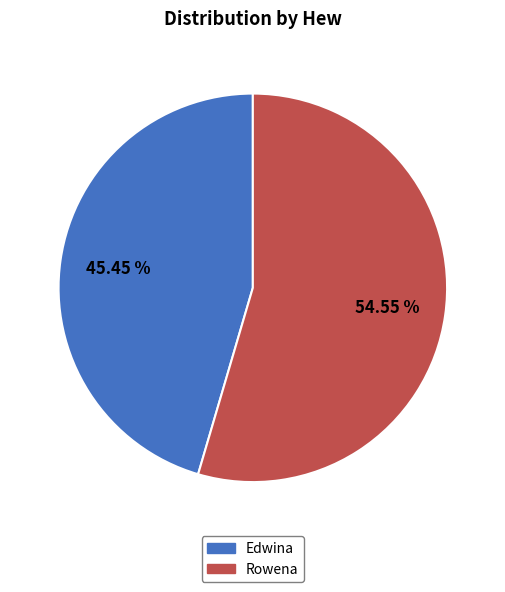

Rank the categories by value from highest to lowest.

Rowena, Edwina